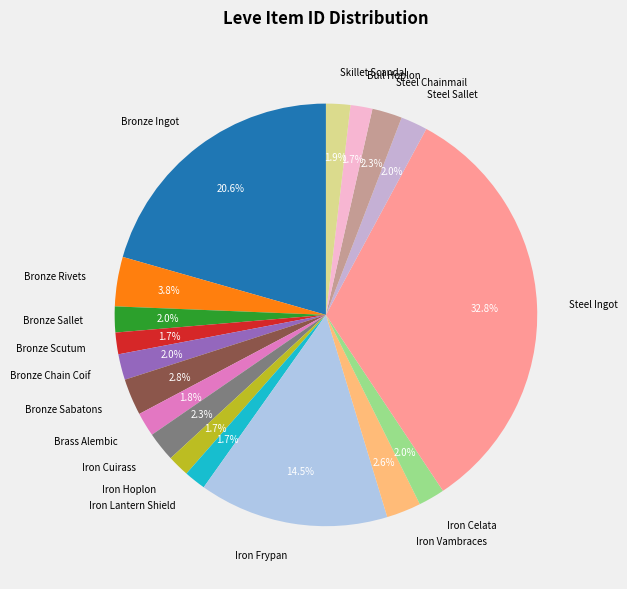

Is there a majority slice in this chart?

No